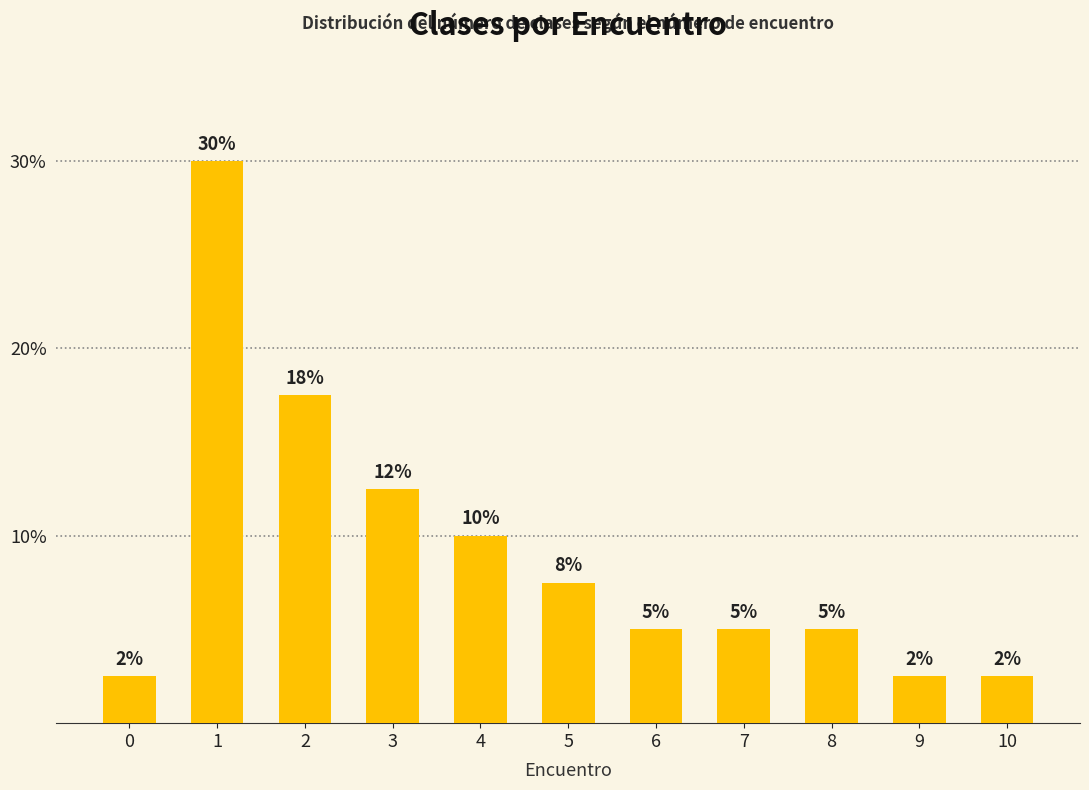

Are the bars horizontal?

No